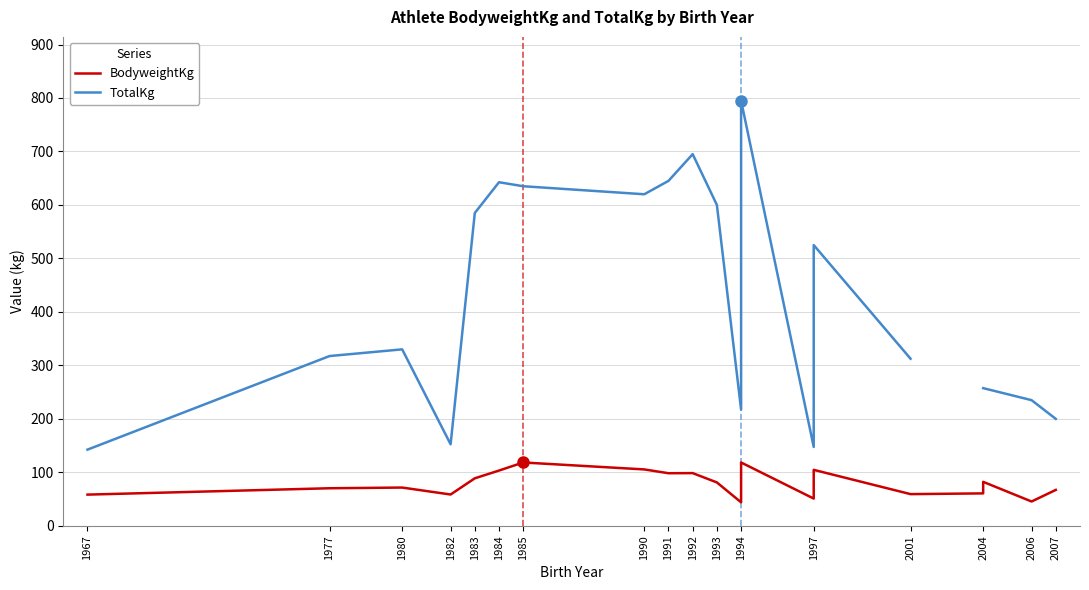

What position from the left is 17?

18